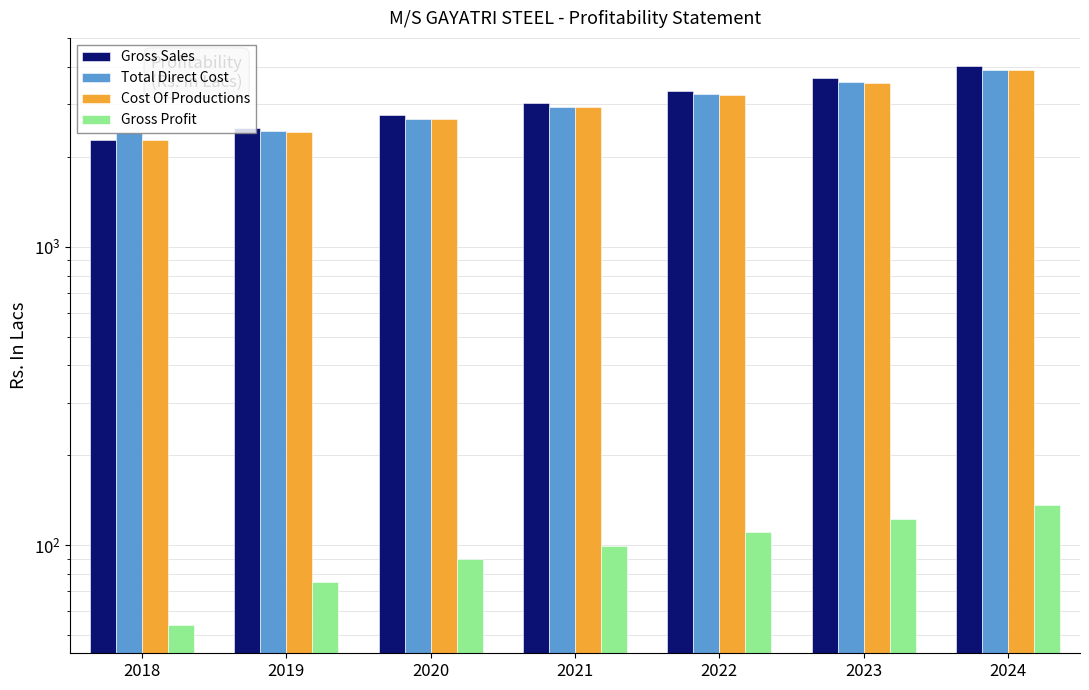

Which label corresponds to the largest value in the chart?

2024